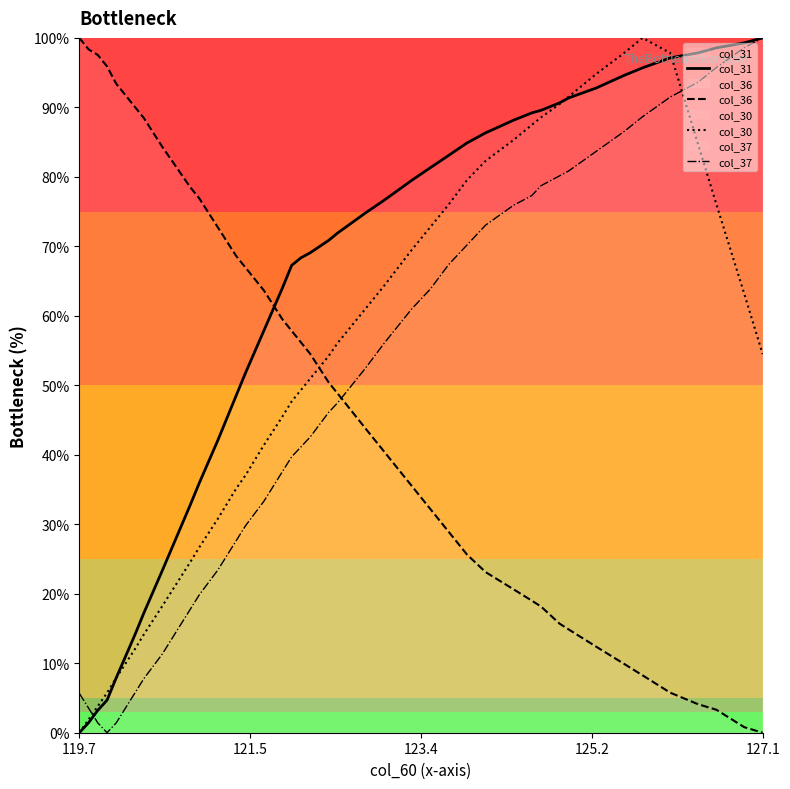

Which series has the largest total across all categories?

col_31